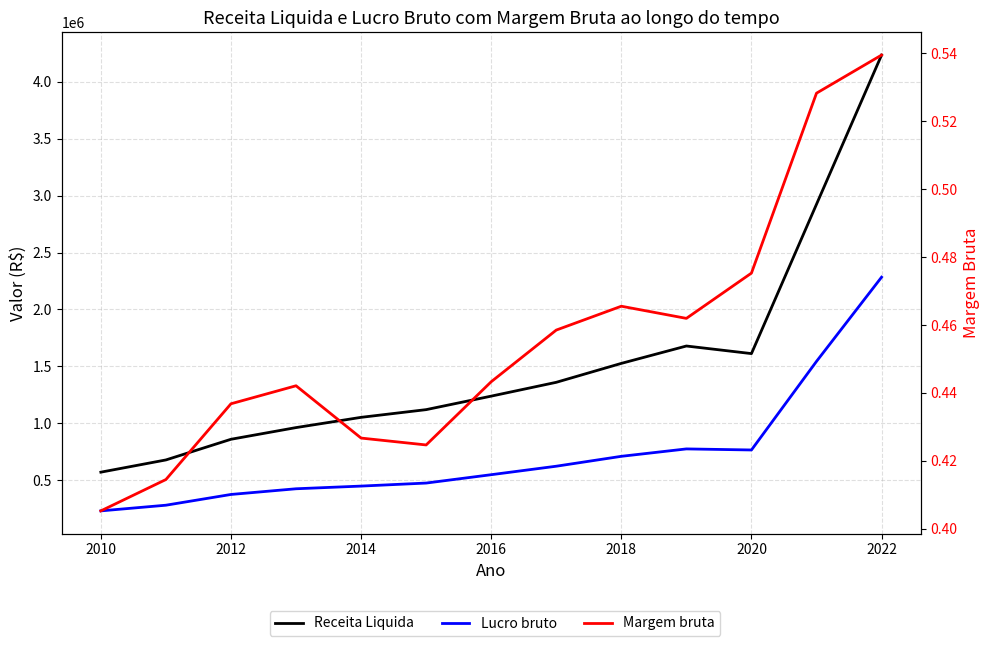

Rank the series by their maximum value, from lowest to highest.

Margem bruta, Lucro bruto, Receita Liquida